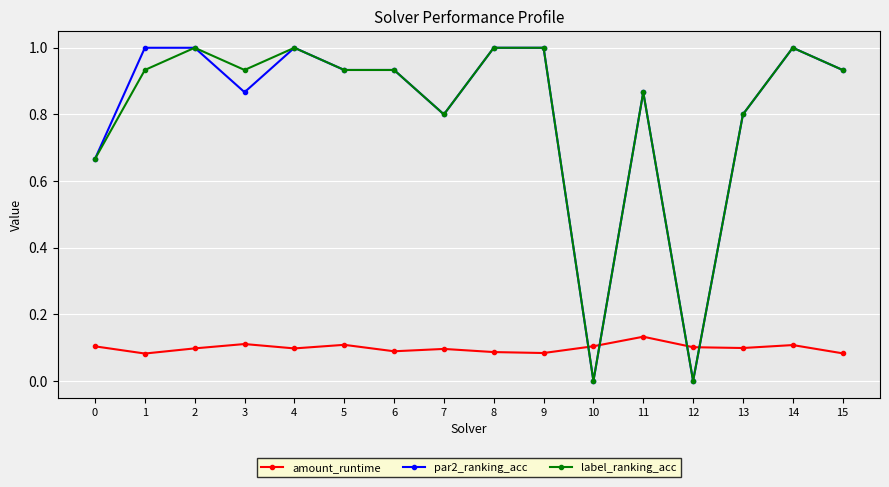

What is the value of the label_ranking_acc point at the 8th from the left?

0.8